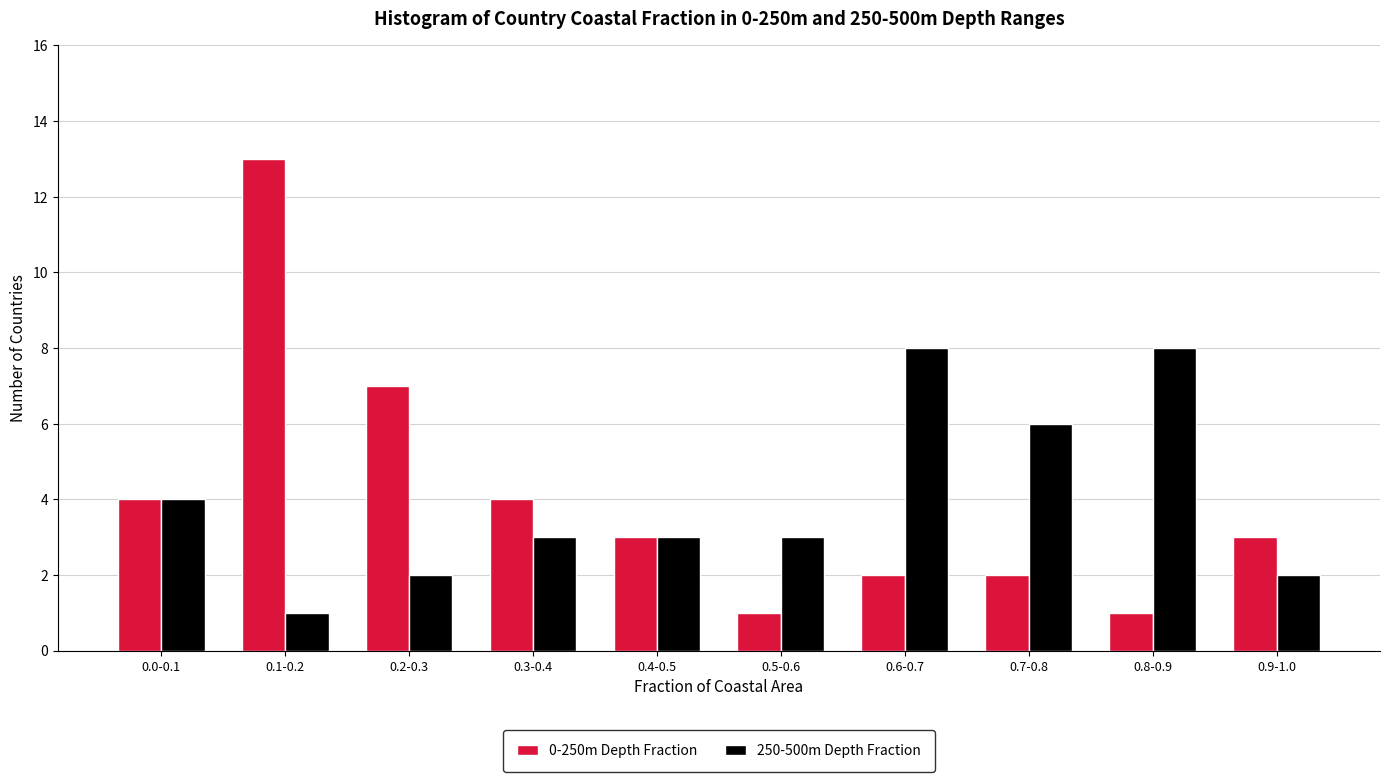

Reading right to left, what are all the values shown in this chart?

0-250m Depth Fraction: 3	1	2	2	1	3	4	7	13	4
250-500m Depth Fraction: 2	8	6	8	3	3	3	2	1	4